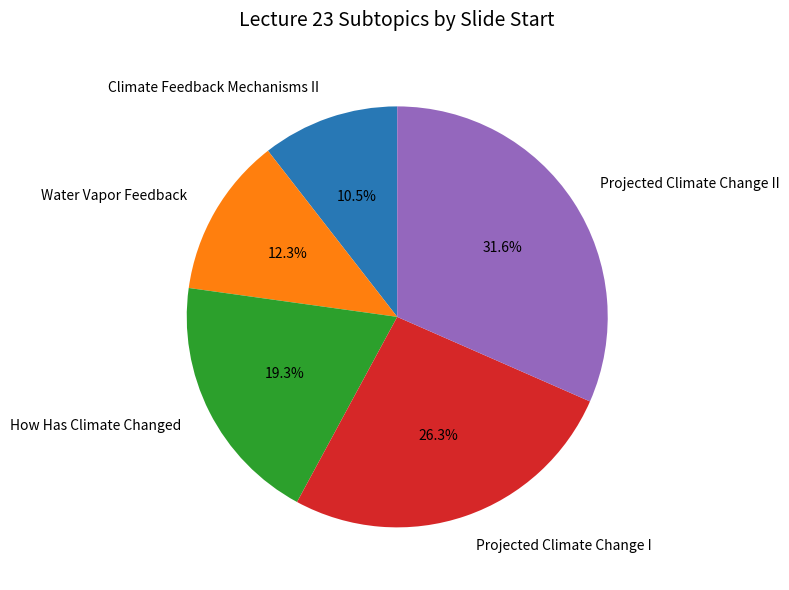

What is the largest slice in the pie chart?

Projected Climate Change II